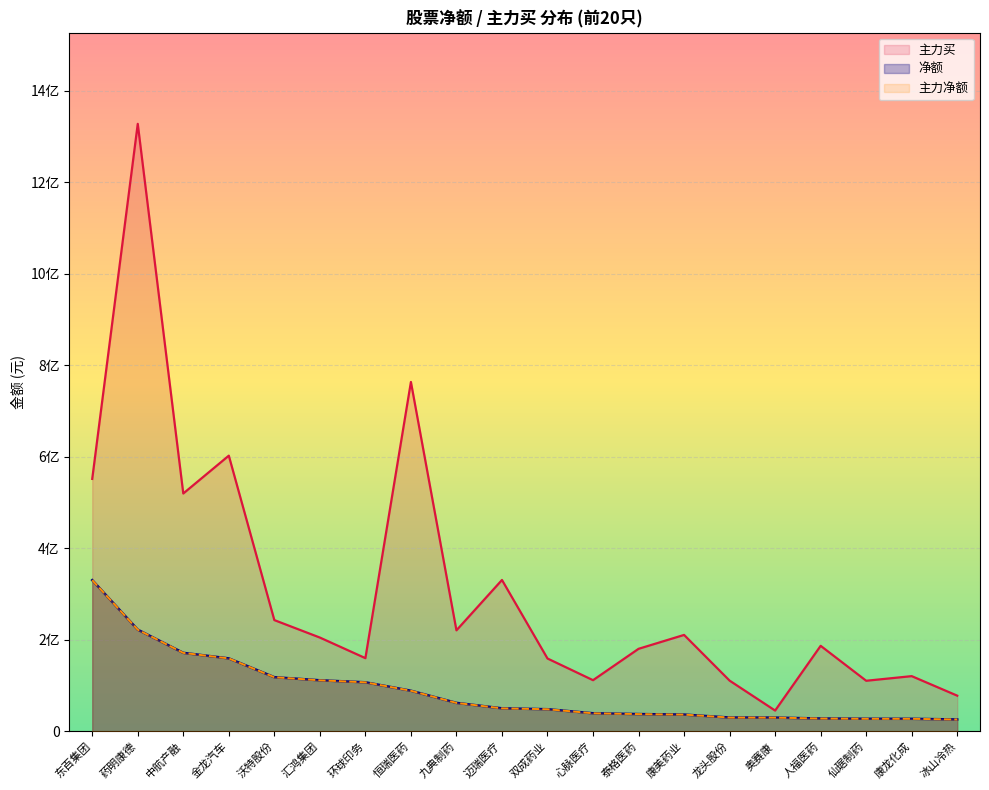

Reading left to right, extract all data points from this chart.

净额: 330234625	221952982	171318839	159203777	118116853	111366091	106957893	88533841	61949563	50085031	48119229	39266167	37501671	36409926	29978468	29791404	27873518	27279914	27193425	25710427
主力净额: 330234625	221952982	171318839	159203777	118116853	111366091	106957893	88533841	61949563	50085031	48119229	39266167	37501671	36409926	29978468	29791404	27873518	27279914	27193425	25710427
主力买: 551491650	1327429403	519603810	602267580	242897003	204749521	159756224	763314414	220541567	330587996	158949214	111586219	180149489	210508351	110623029	45211049	186686801	110318881	120430324	77743788